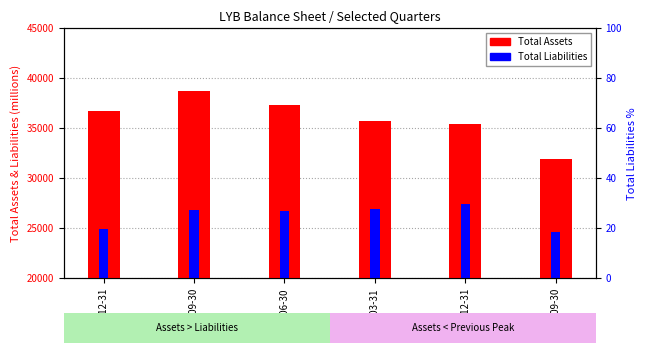

Rank the categories by Total Liabilities value from lowest to highest.

2020-09-30, 2021-12-31, 2021-06-30, 2021-09-30, 2021-03-31, 2020-12-31